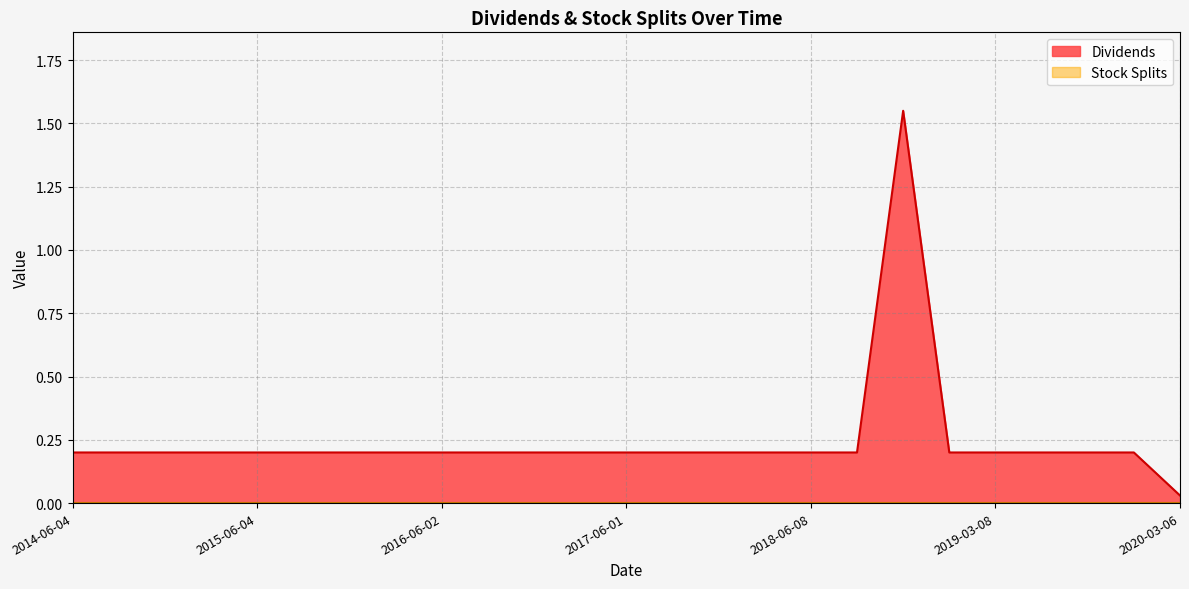

Which has a higher value, 2014-09-03 or 2015-06-04?

2014-09-03